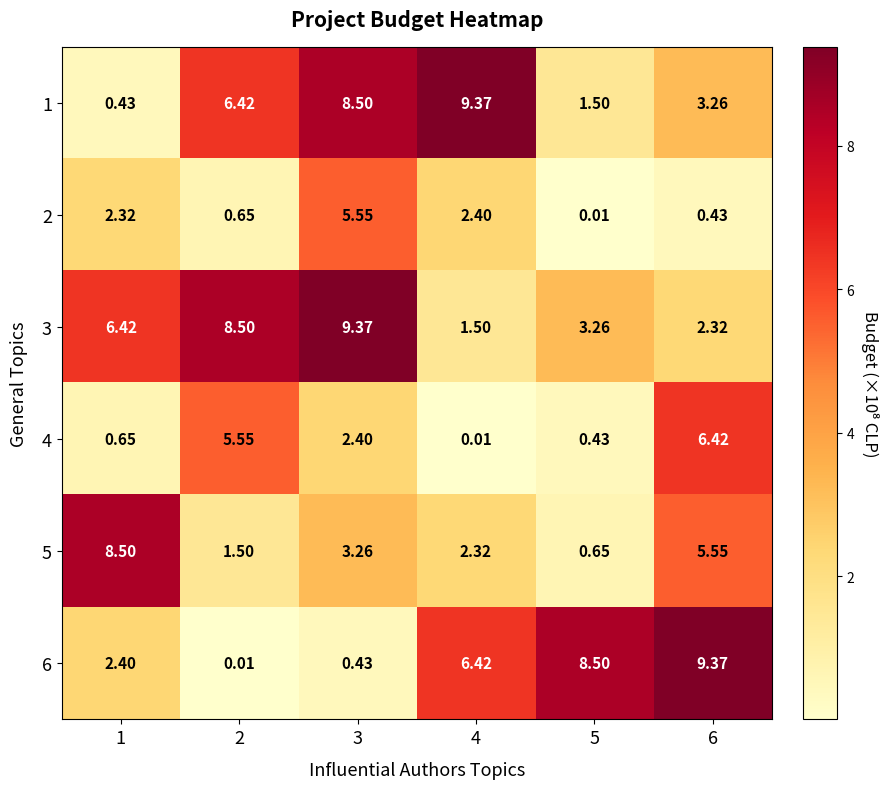

Is the value of 1 at 5 greater than the value of 5 at 1?

No